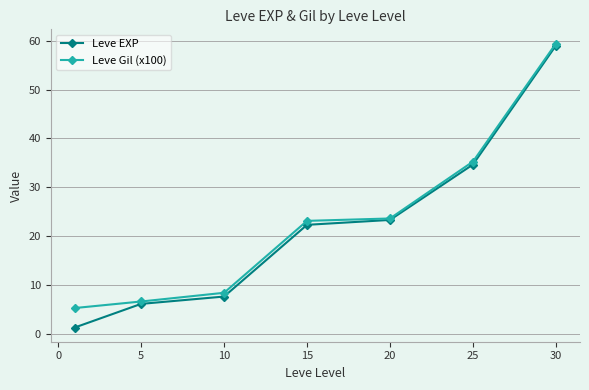

What is the maximum value shown in the chart?

59.4